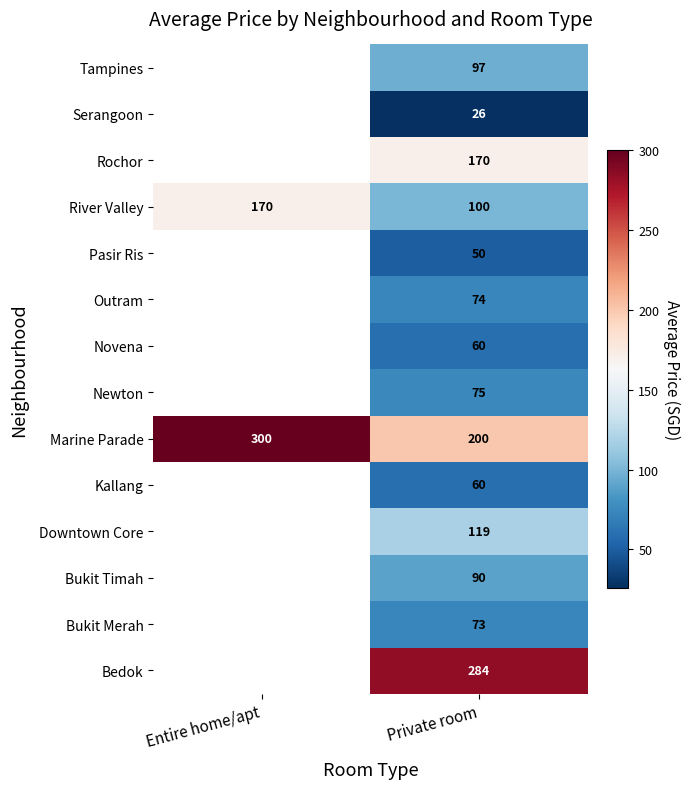

What is the difference between the highest and lowest values at Private room?

258